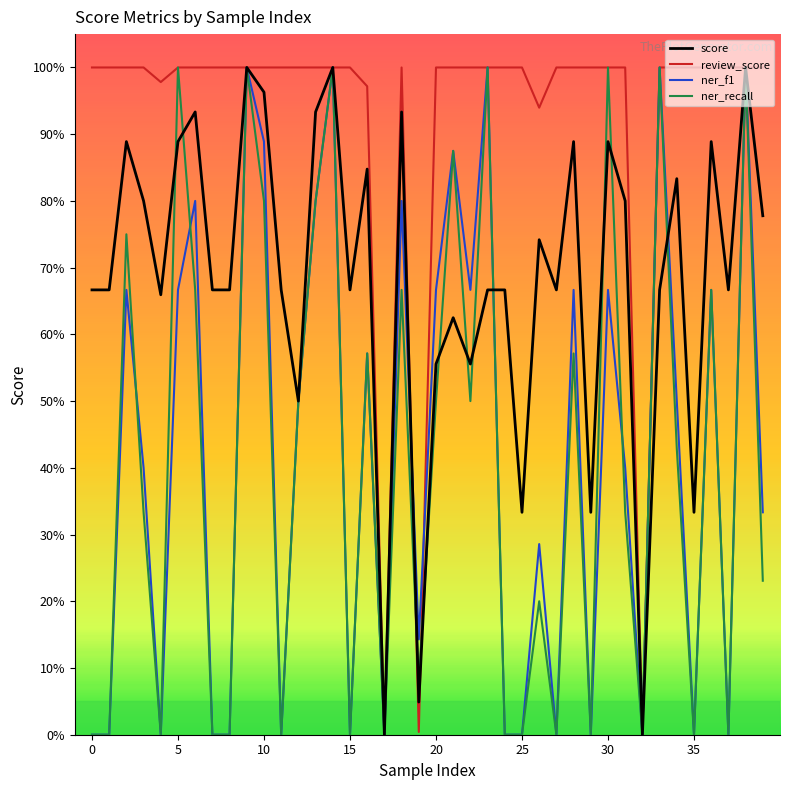

What are all the series names shown in the legend?

score, review_score, ner_f1, ner_recall